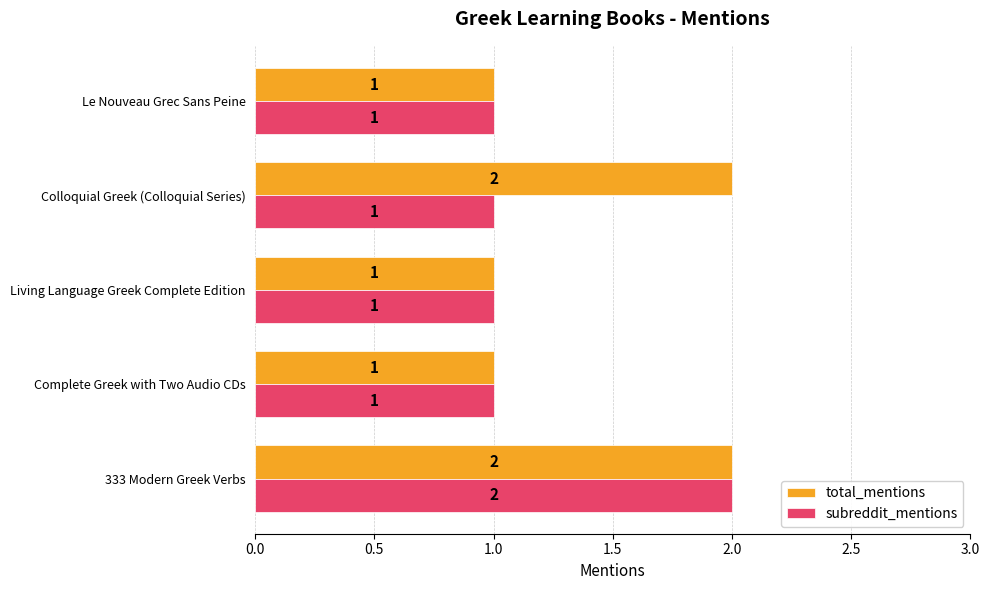

At Colloquial Greek (Colloquial Series), list the series in order from smallest to largest.

subreddit_mentions, total_mentions